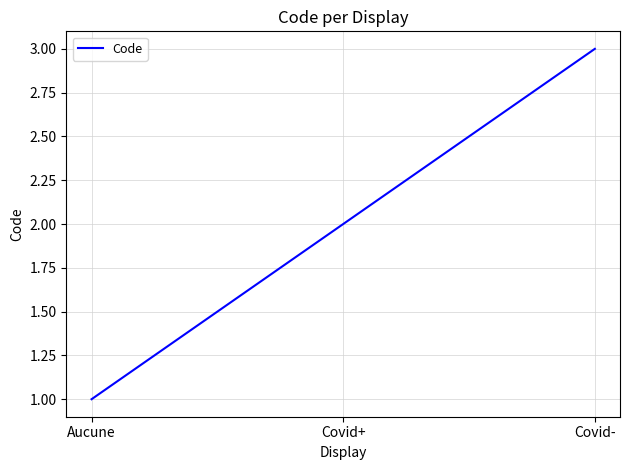

List the labels in order of value, largest first.

Covid-, Covid+, Aucune